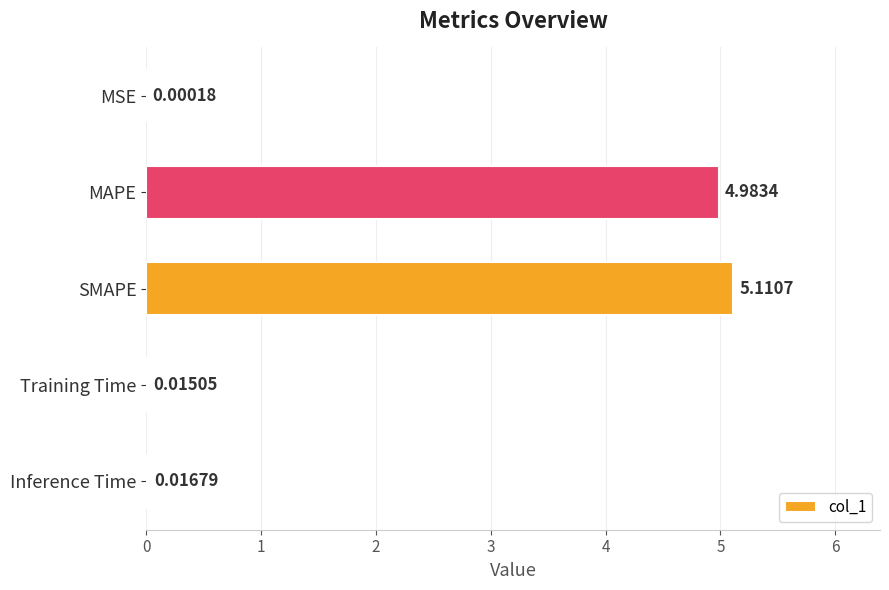

What is the change in value from SMAPE to Training Time?

-5.1